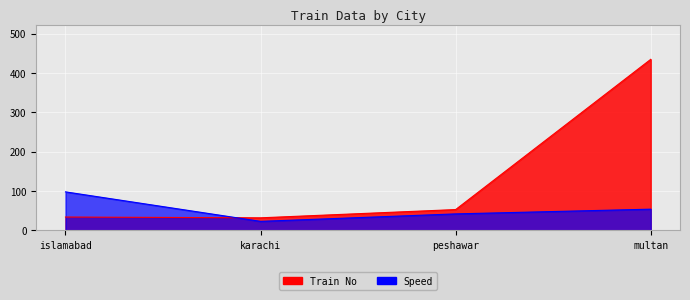

What is the difference between the highest and lowest values at multan?

381